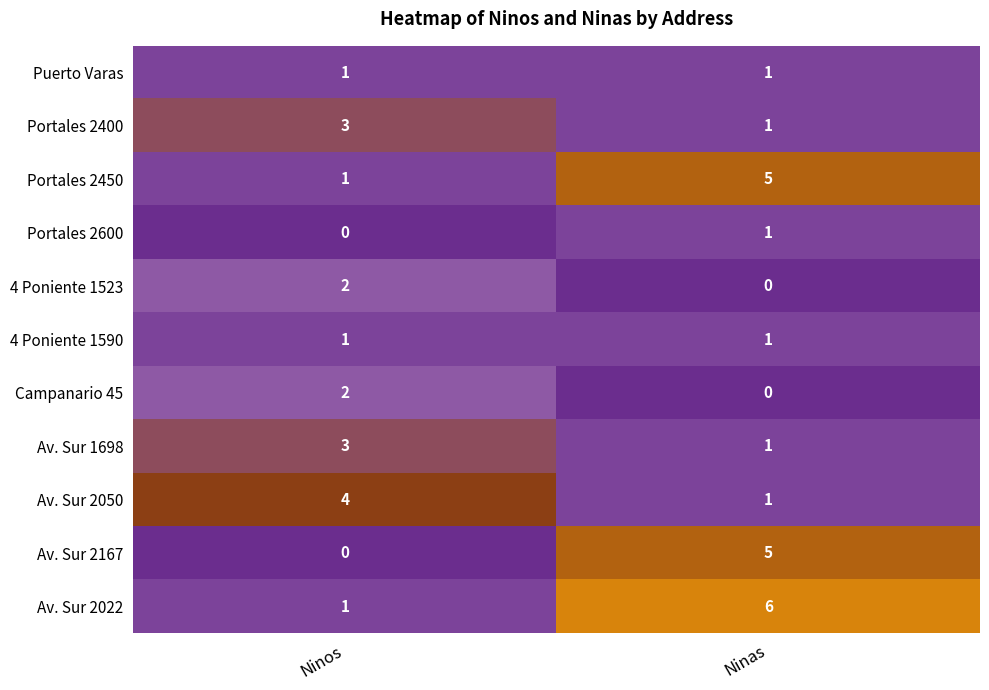

Reading right to left, what are all the values shown in this chart?

Puerto Varas: 1	1
Portales 2400: 1	3
Portales 2450: 5	1
Portales 2600: 1	0
4 Poniente 1523: 0	2
4 Poniente 1590: 1	1
Campanario 45: 0	2
Av. Sur 1698: 1	3
Av. Sur 2050: 1	4
Av. Sur 2167: 5	0
Av. Sur 2022: 6	1